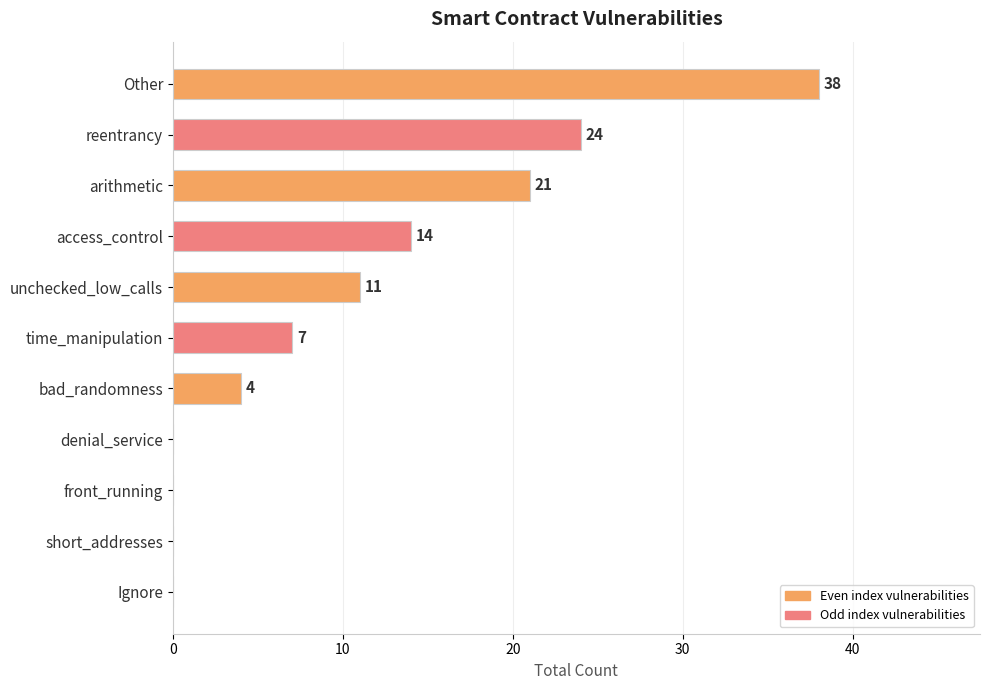

What is the greatest value displayed?

38